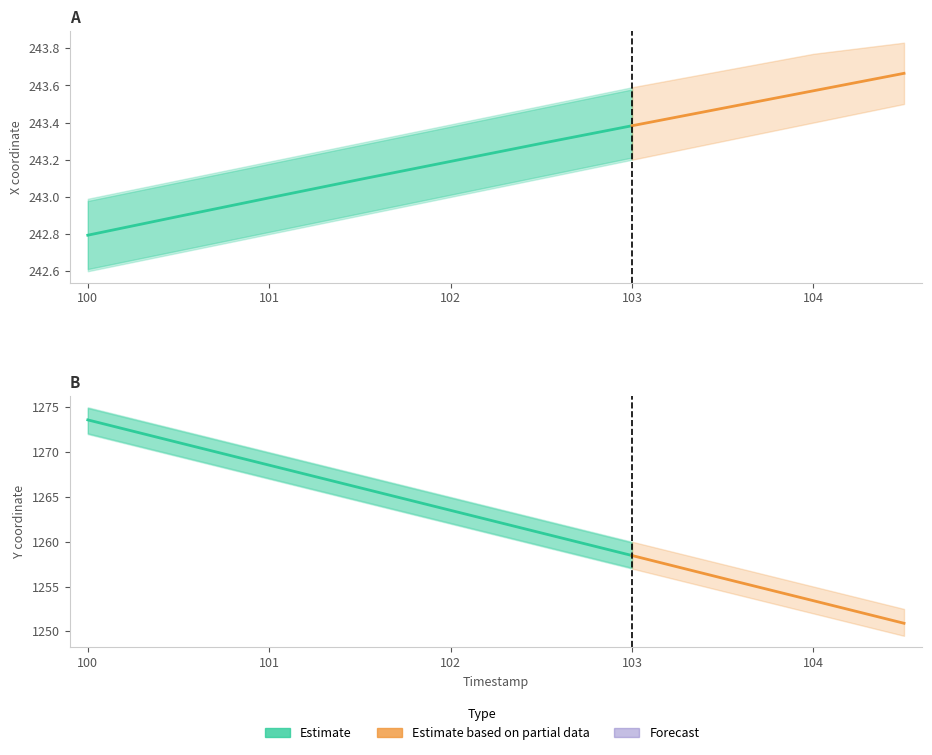

What is the sum of all Y_hi values?

12637.5